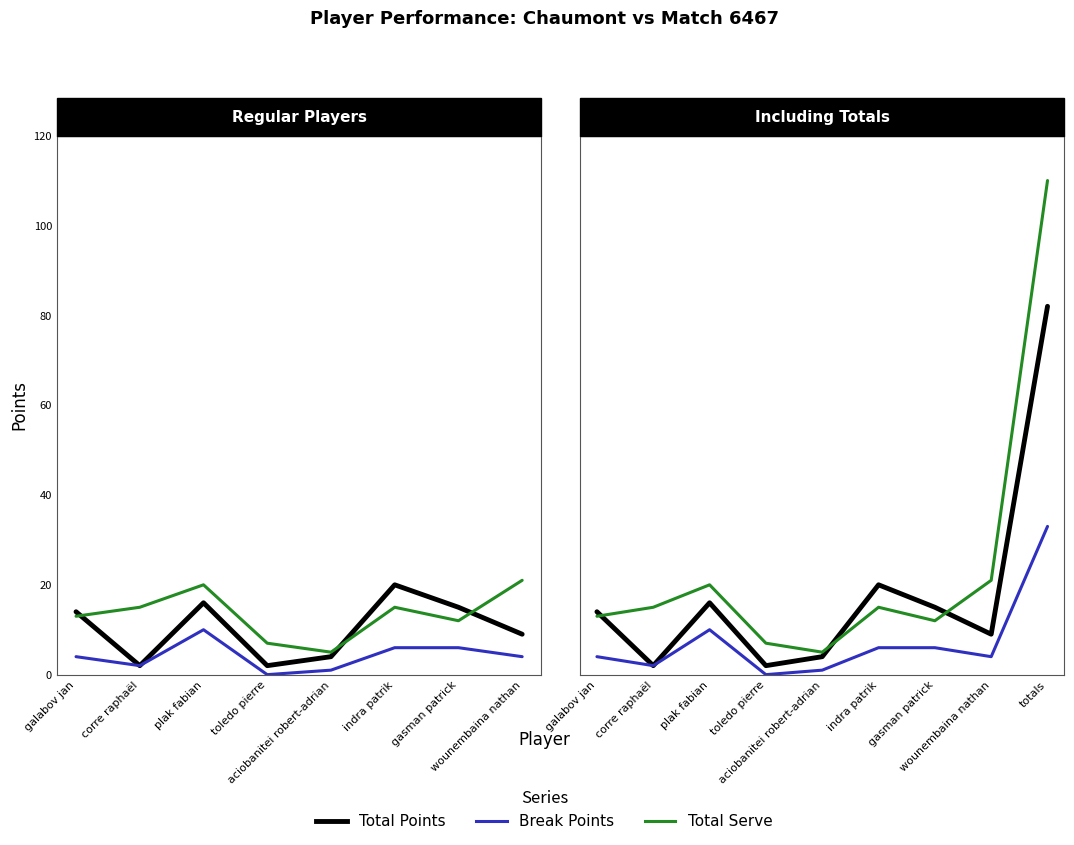

Reading right to left, list all the values displayed in this chart.

Total Points: 82	9	15	20	4	2	16	2	14
Break Points: 33	4	6	6	1	0	10	2	4
Total Serve: 110	21	12	15	5	7	20	15	13